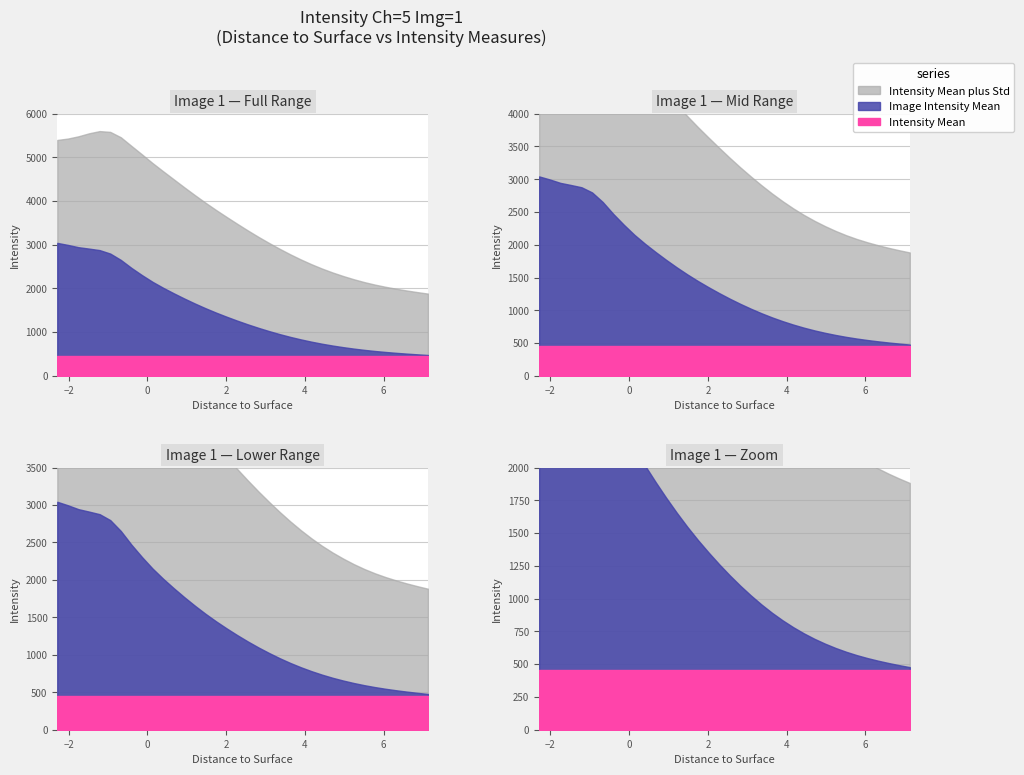

Where is Intensity Mean plus Std nearest to the value 3742?

1.7485